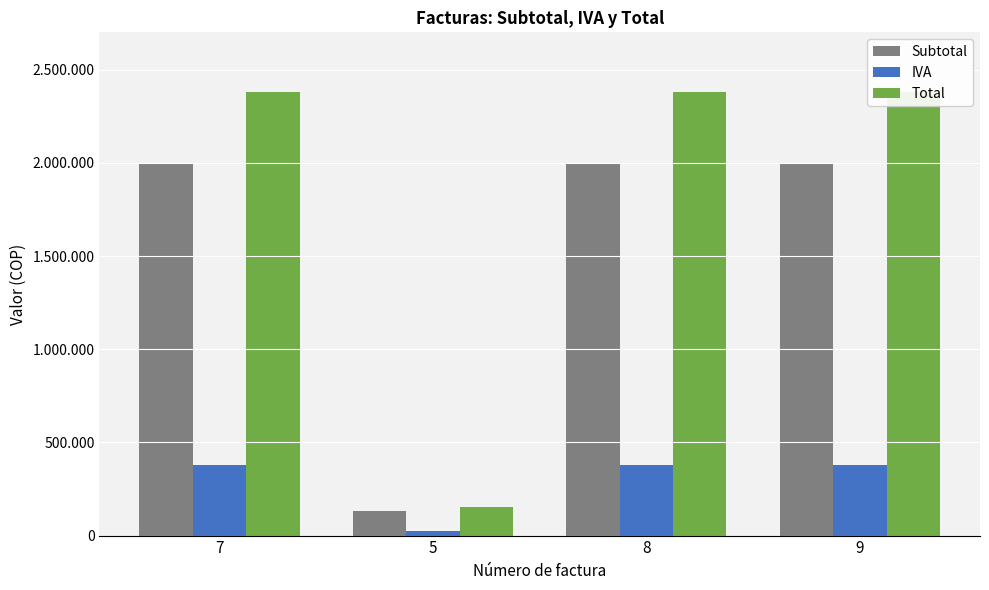

At how many categories does at least one series exceed 767825?

3